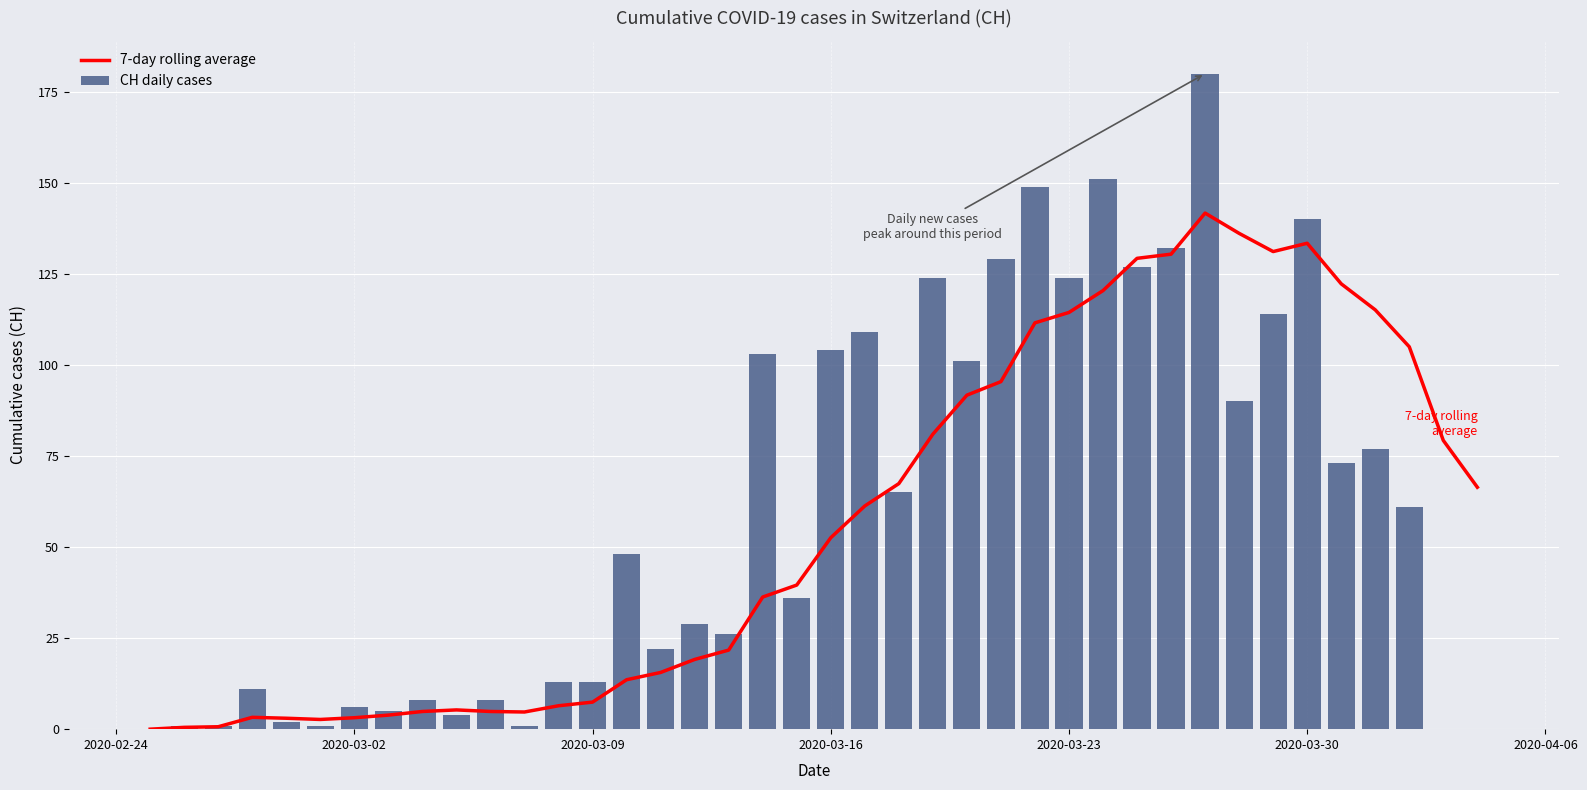

Count the number of data series in this chart.

2